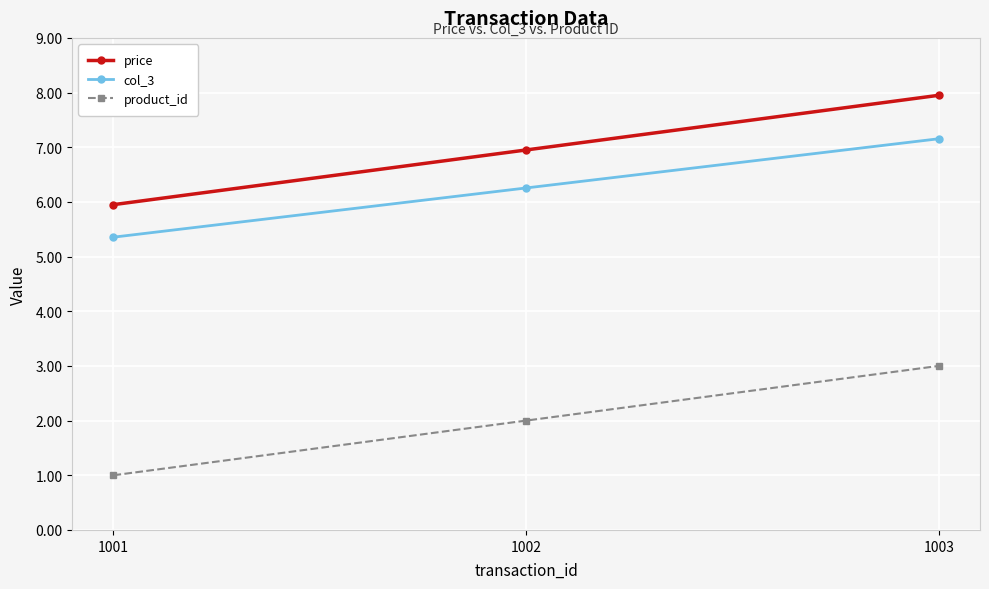

What value does the price series have at 1002?

7.0